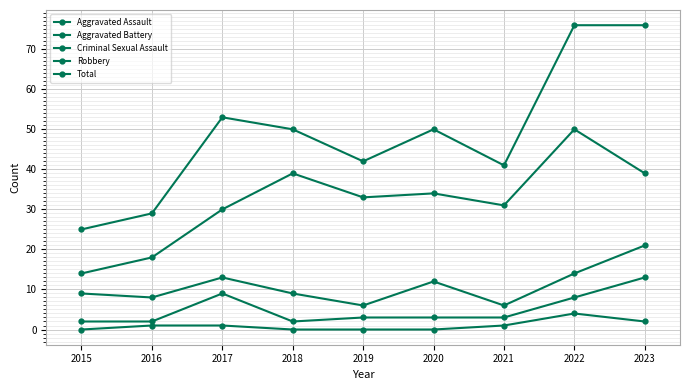

Count the number of categories in the chart.

9